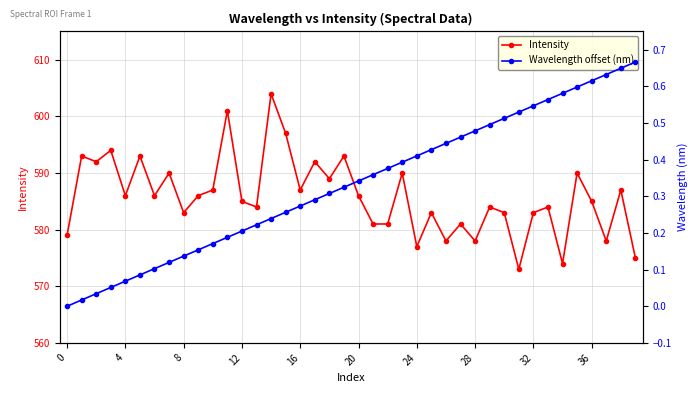

At 19, list the series in order from smallest to largest.

Wavelength offset (nm), Intensity